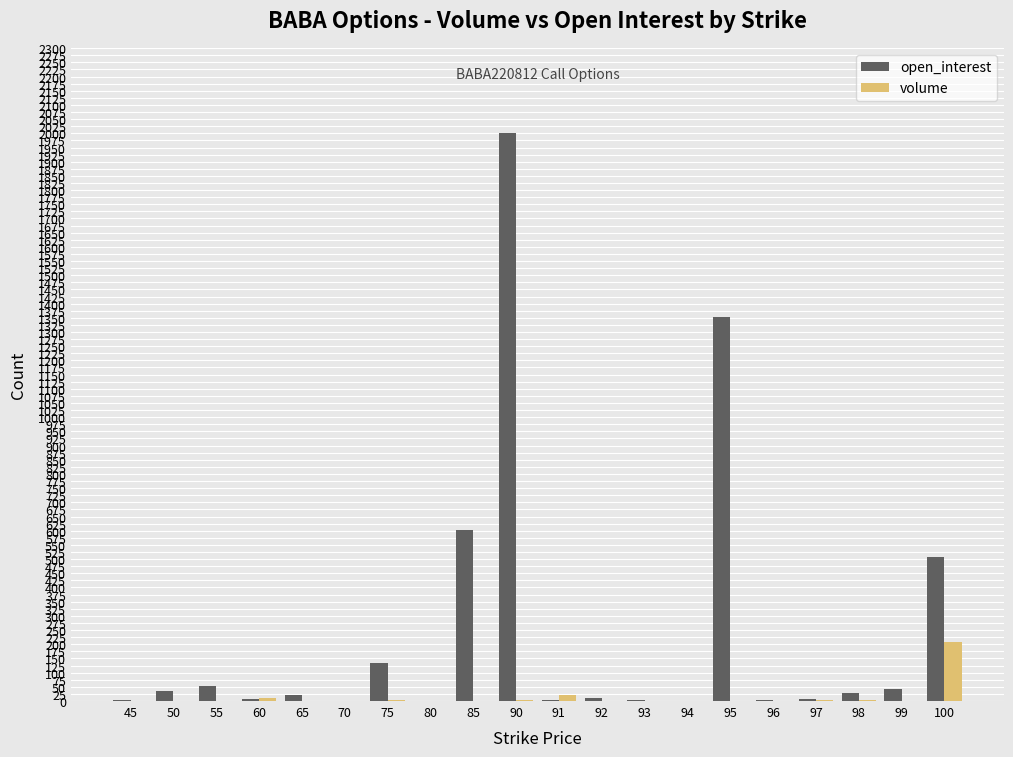

True or false: open_interest has a value of 7 at 97.

True